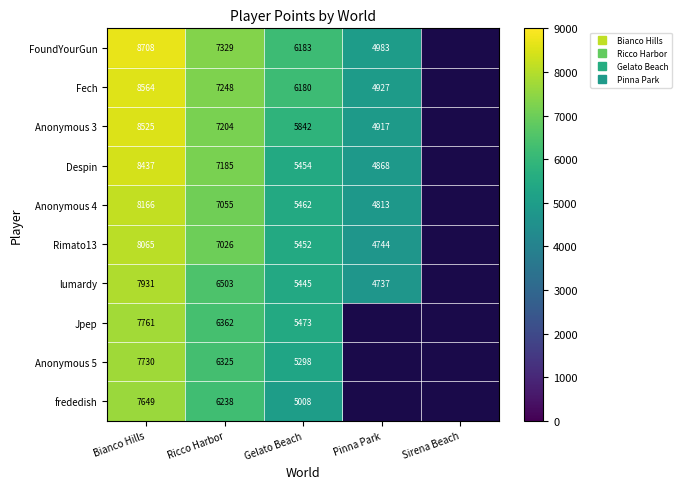

Rank the series by their maximum value, from highest to lowest.

FoundYourGun, Fech, Anonymous 3, Despin, Anonymous 4, Rimato13, lumardy, Jpep, Anonymous 5, frededish